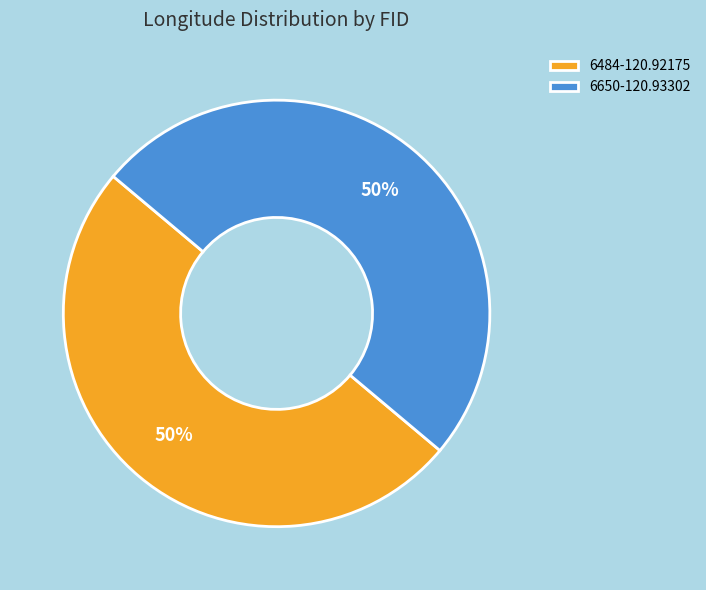

Do 6484-120.92175 and 6650-120.93302 together represent more than half of the pie?

Yes